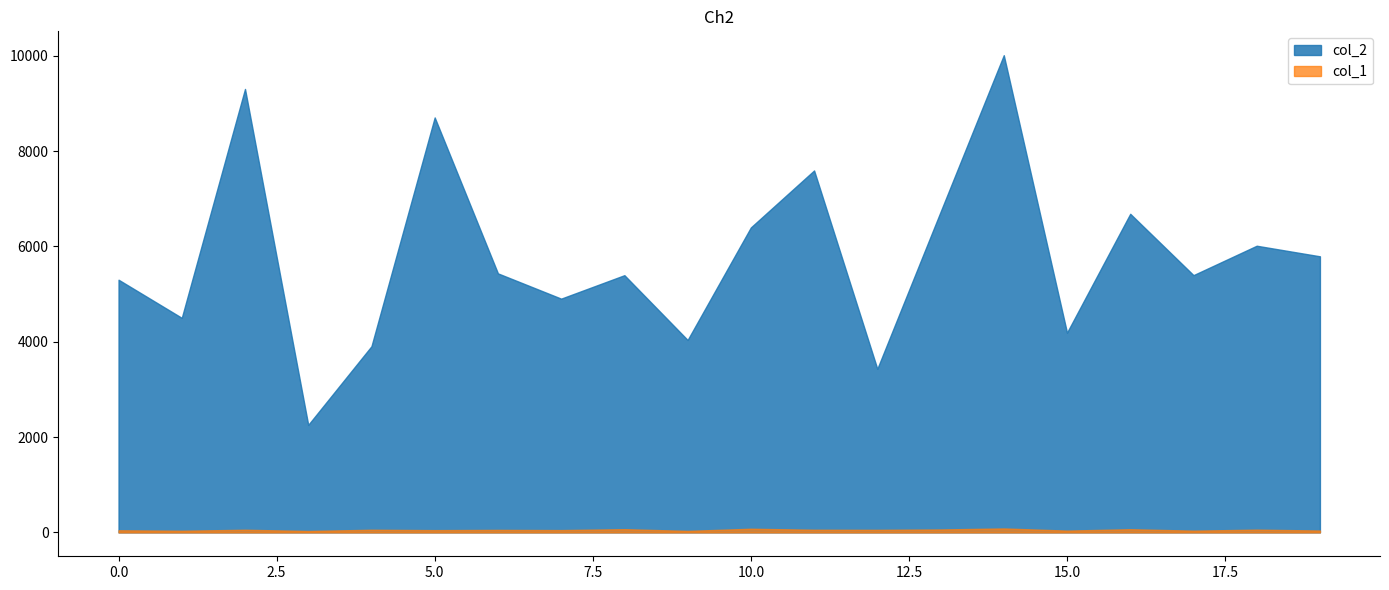

True or false: col_2 has more than 2 points higher than both neighbors.

True